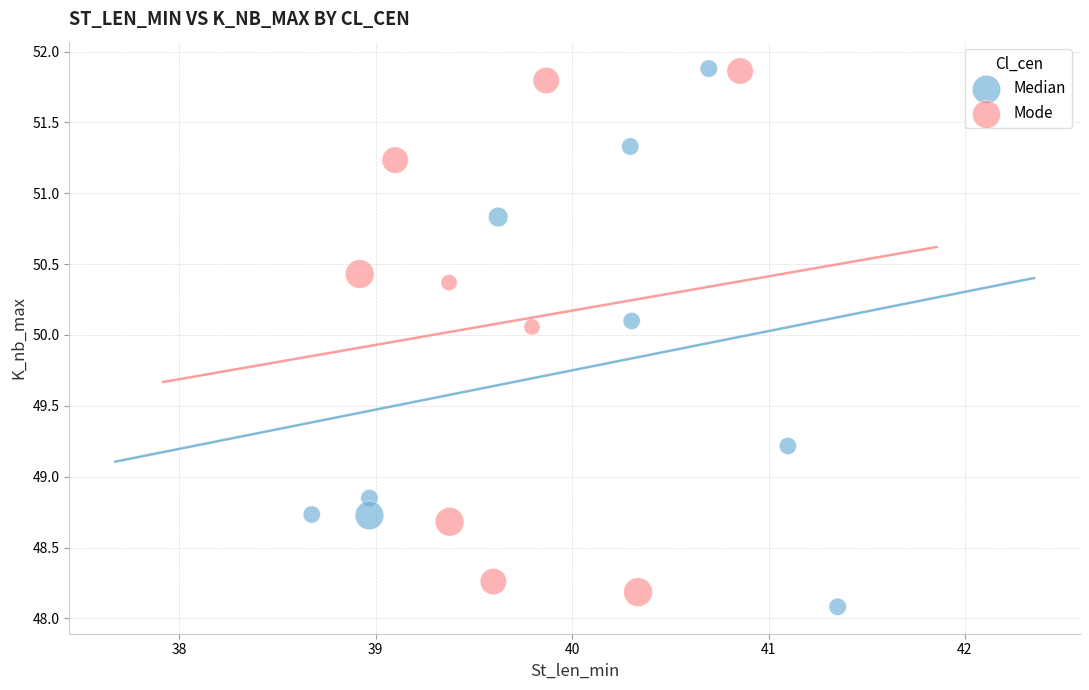

What are all the series names shown in the legend?

Median, Mode